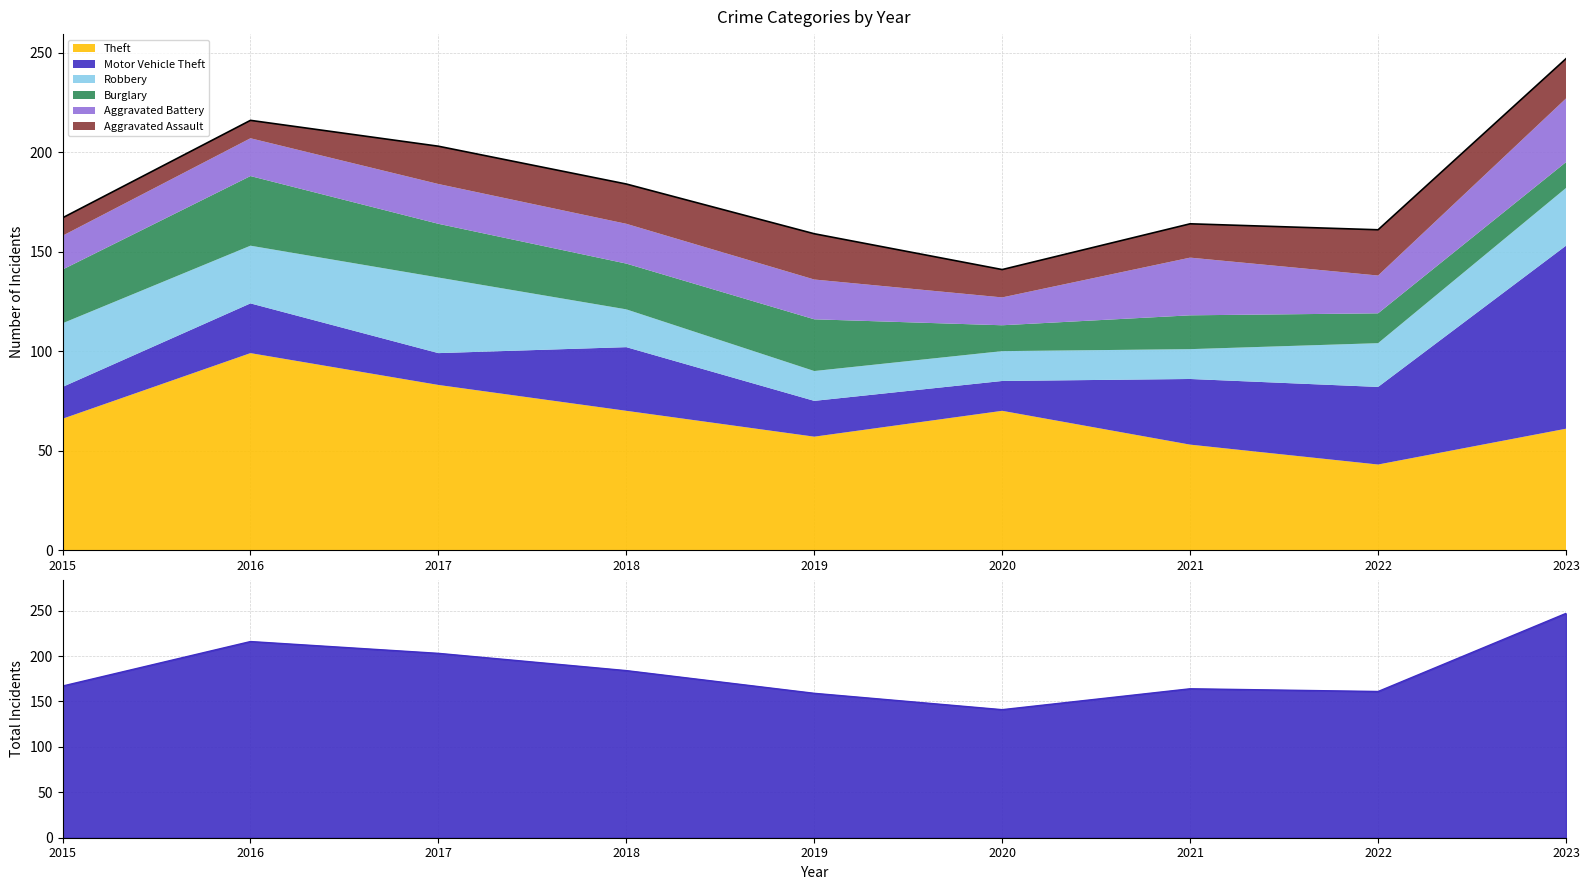

What is the value of the Motor Vehicle Theft point at the 3rd from the left?

16